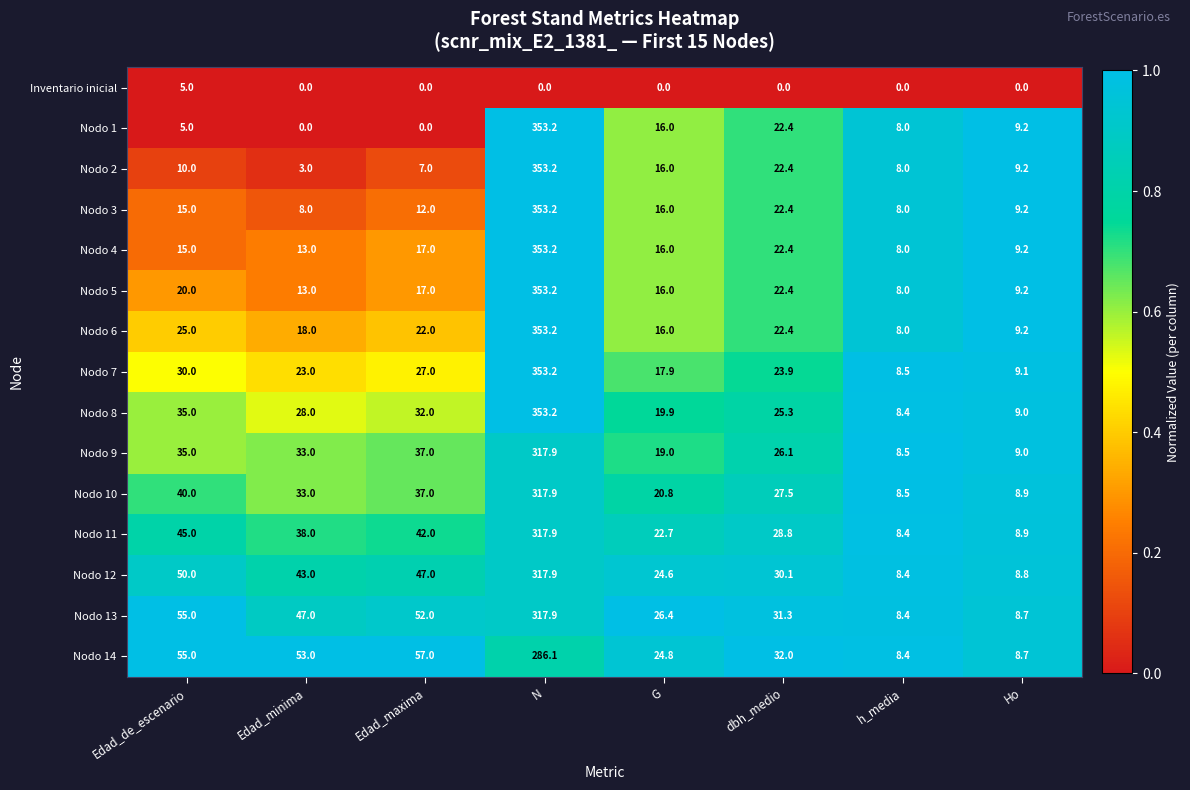

What is the highest value of the Nodo 6 series?

353.2